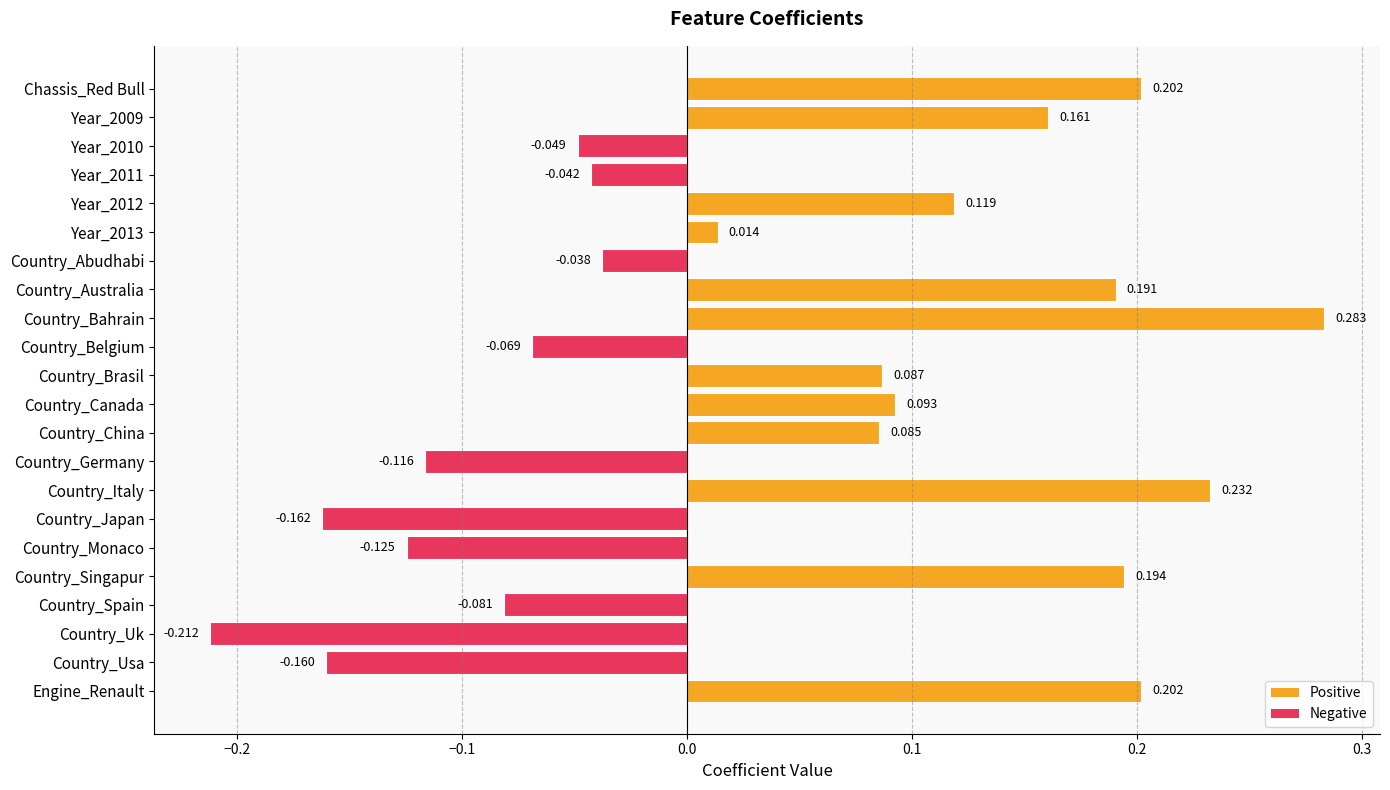

At which category does the chart reach its peak across all series?

Country_Bahrain